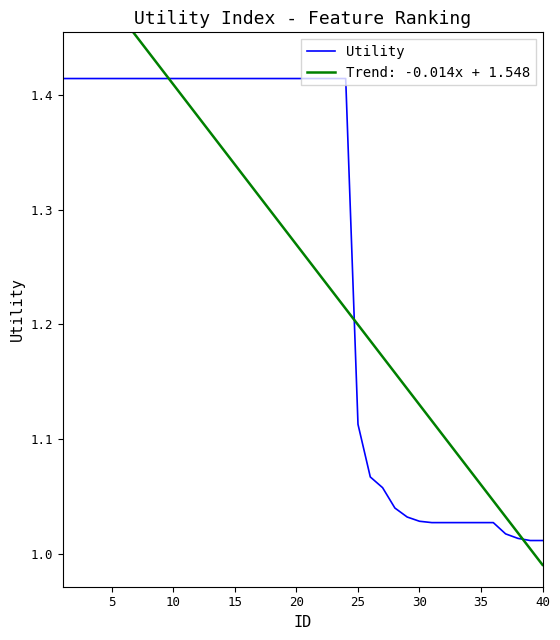

What is the smallest value displayed?

1.0